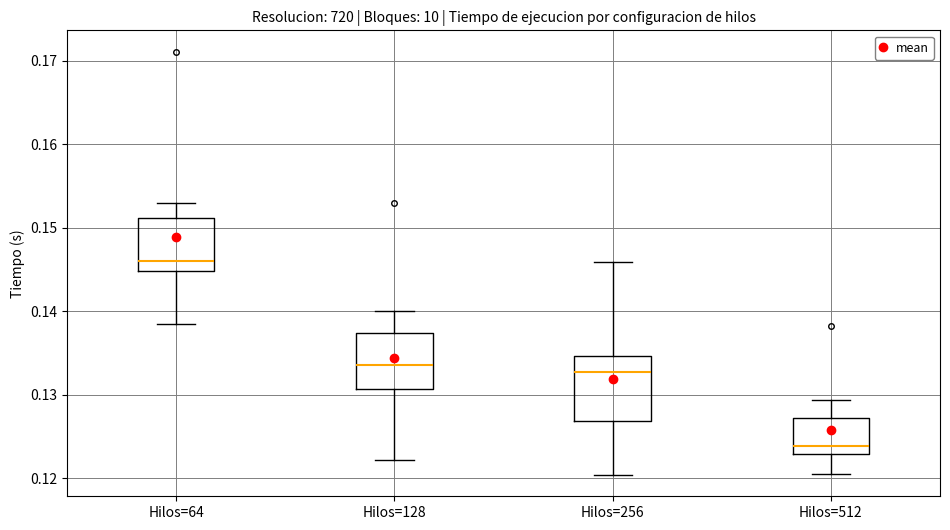

Where does the median line of the box for Hilos=256 sit on the y-axis? The values are not printed on the chart, so give them approximately, as read against the axis.

0.133